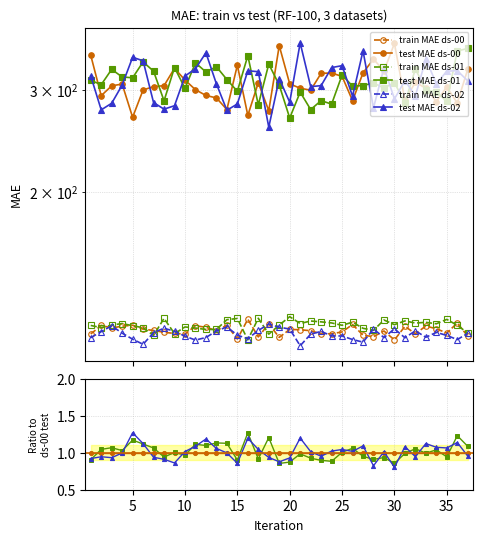

What are all the series names shown in the legend?

train MAE ds-00, test MAE ds-00, train MAE ds-01, test MAE ds-01, train MAE ds-02, test MAE ds-02